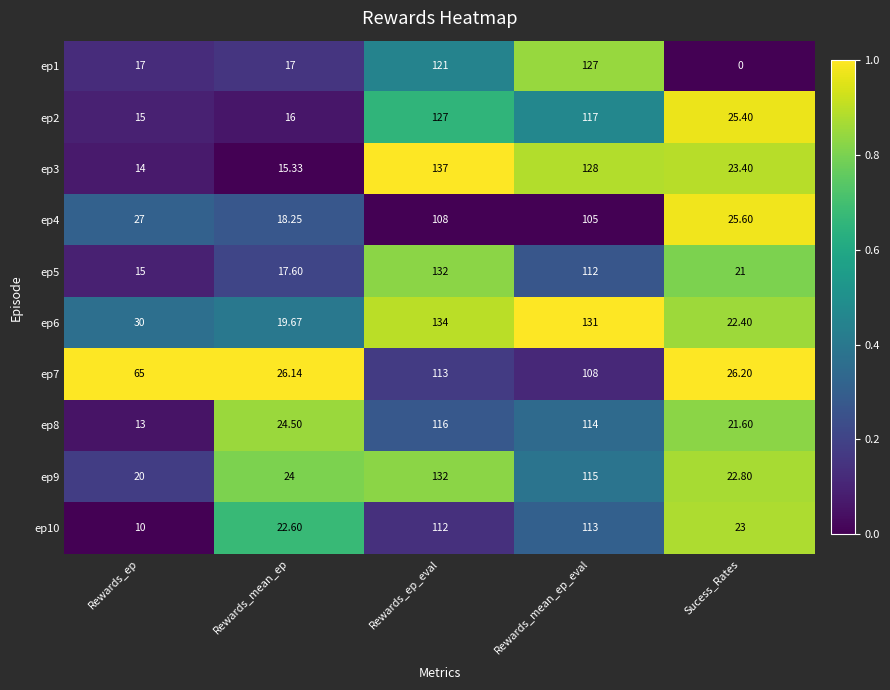

Is the value of ep5 at Rewards_ep greater than the value of ep7 at Rewards_ep?

No